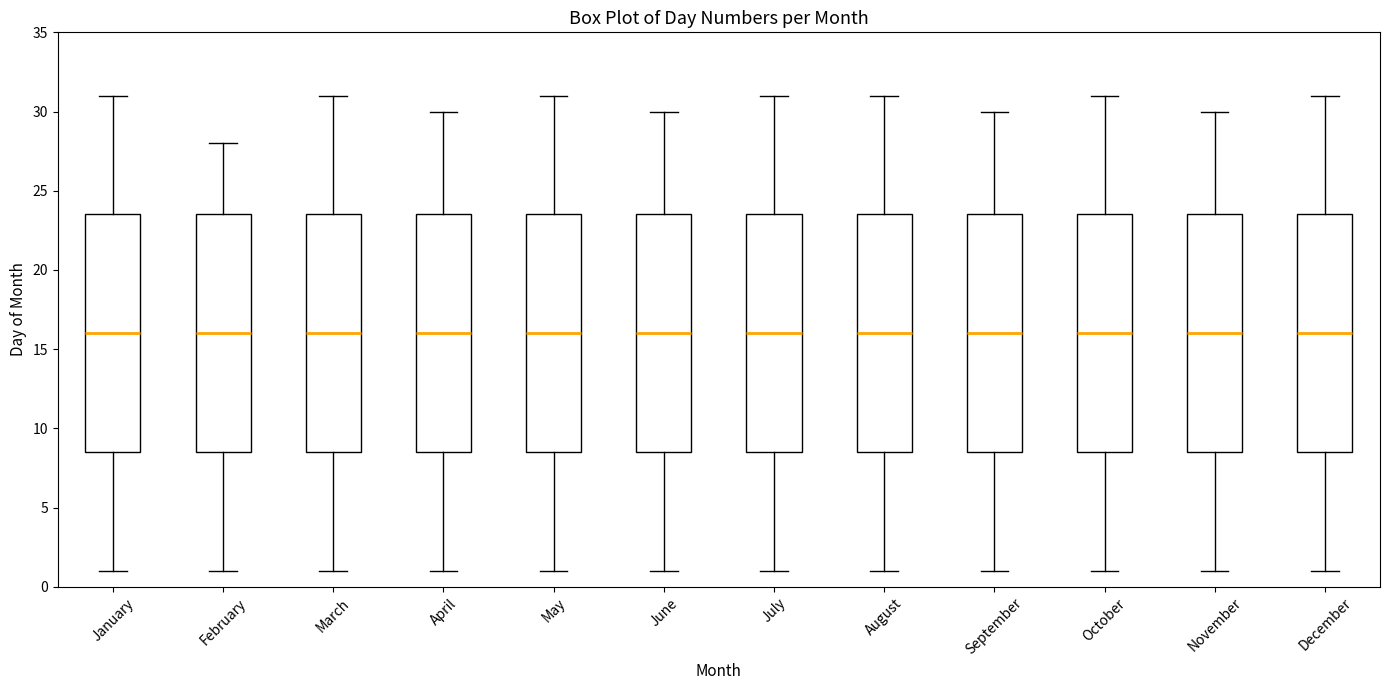

Where is the upper edge of the box for March on the y-axis? The values are not printed on the chart, so give them approximately, as read against the axis.

23.5